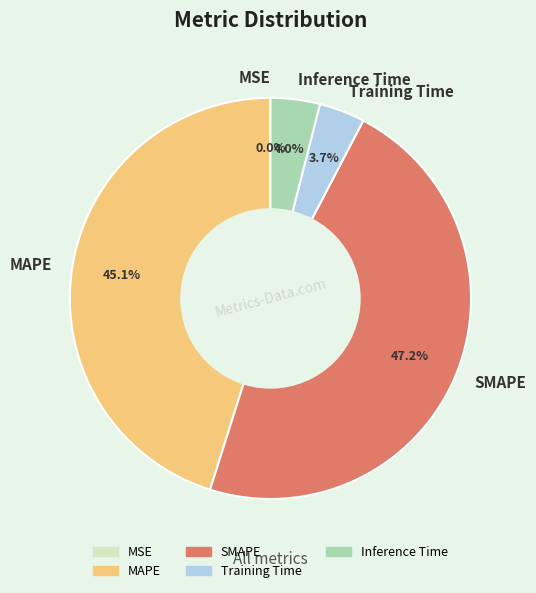

Which category has the biggest portion of the pie?

SMAPE